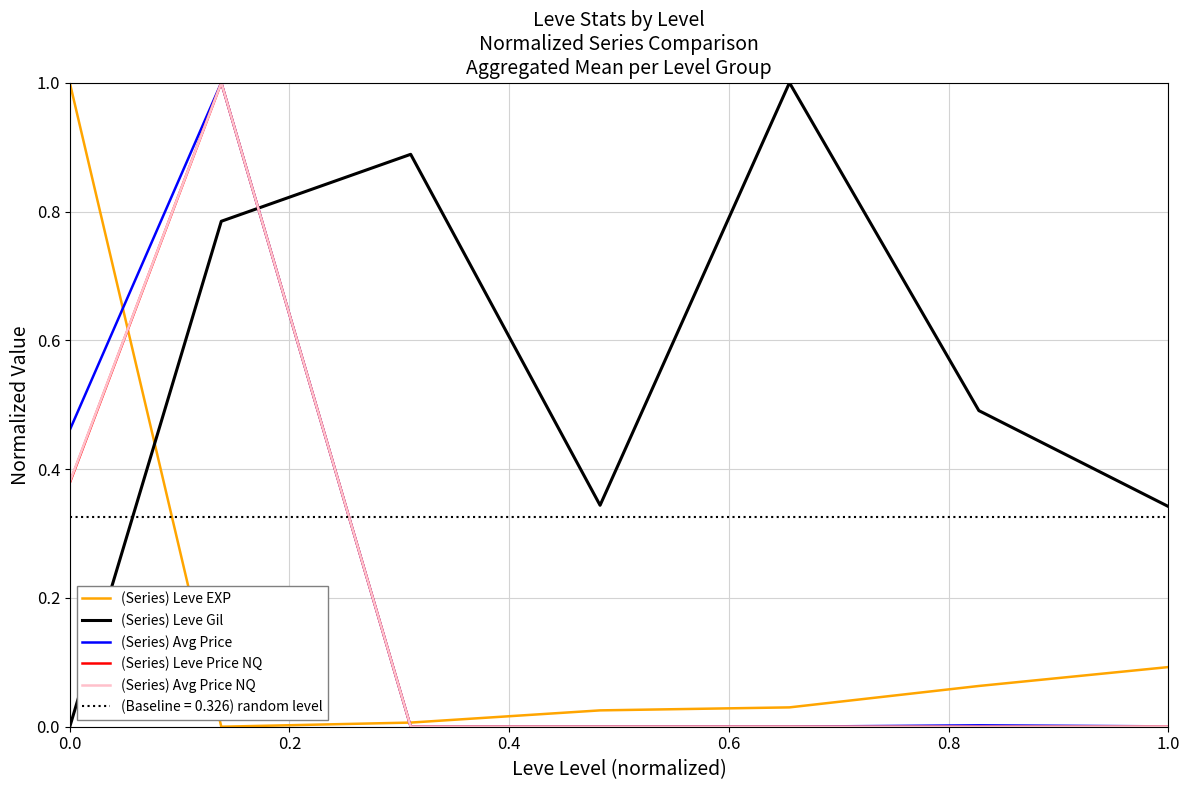

Between 1.0 and 0.4, which is larger?

1.0